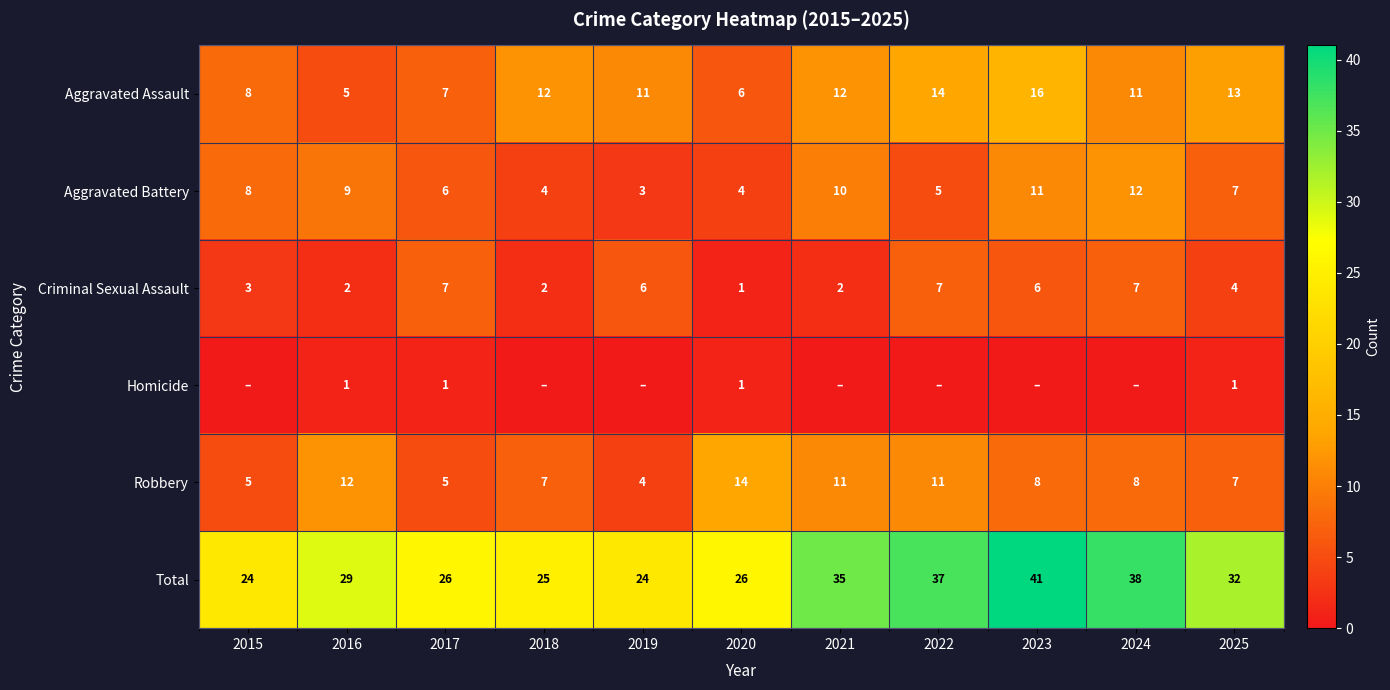

What is the spread (max minus min) of values at 2018?

25